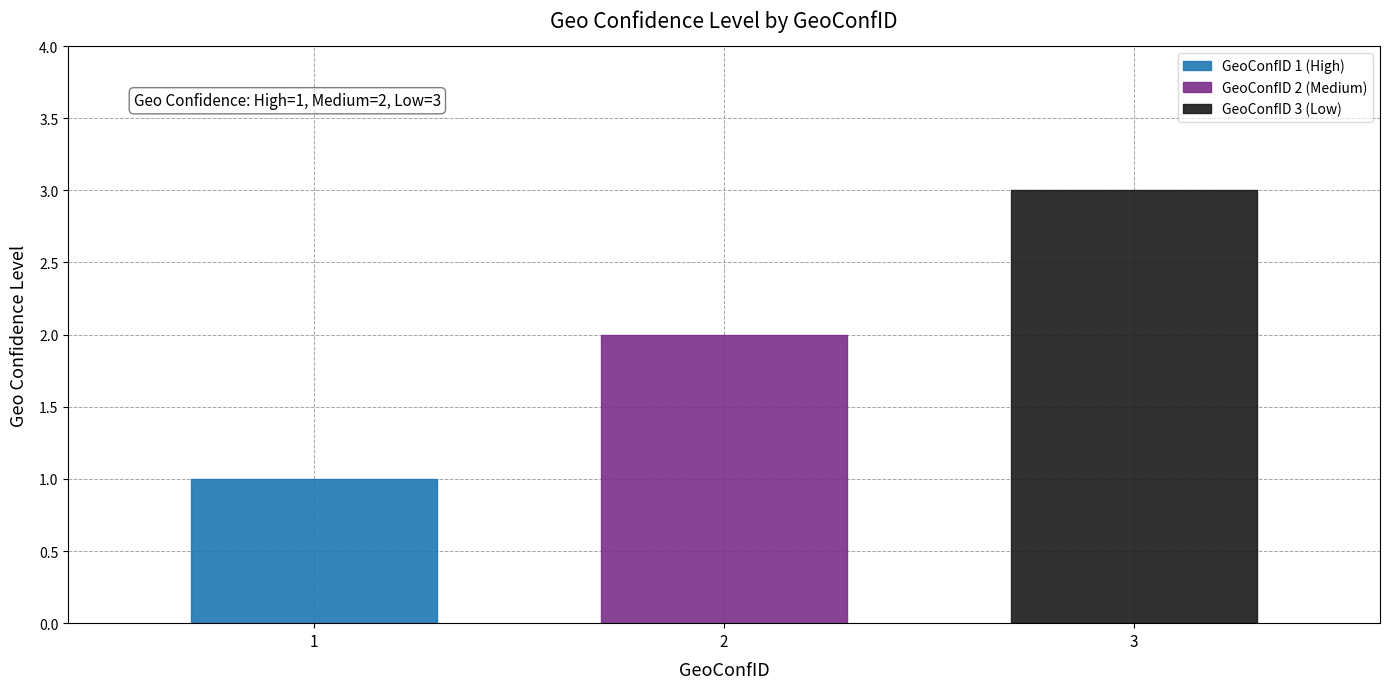

Reading left to right, what are all the values shown in this chart?

1=1	2=2	3=3